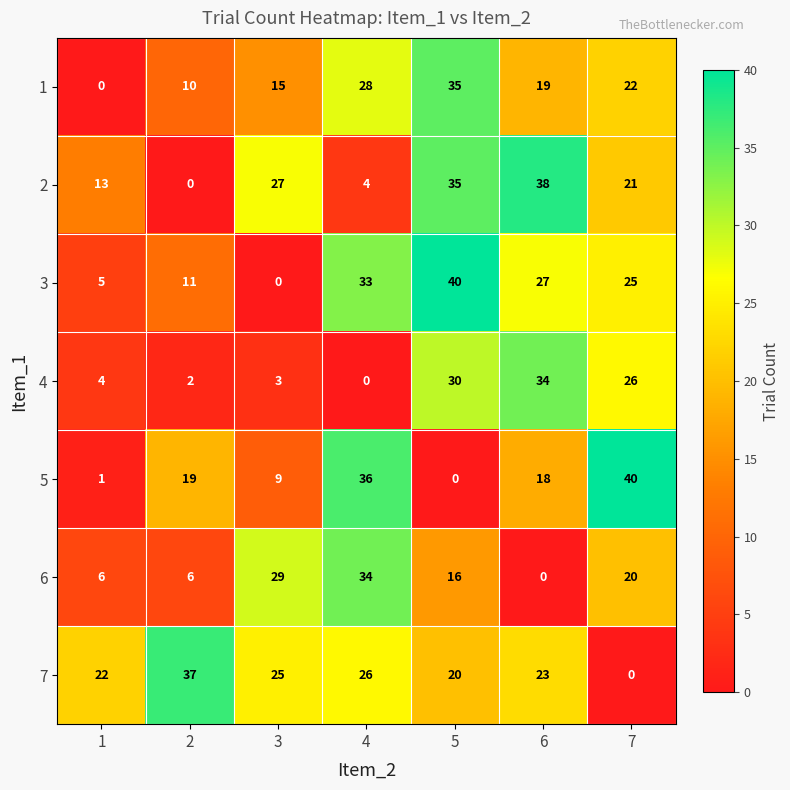

Count the number of categories in the chart.

7